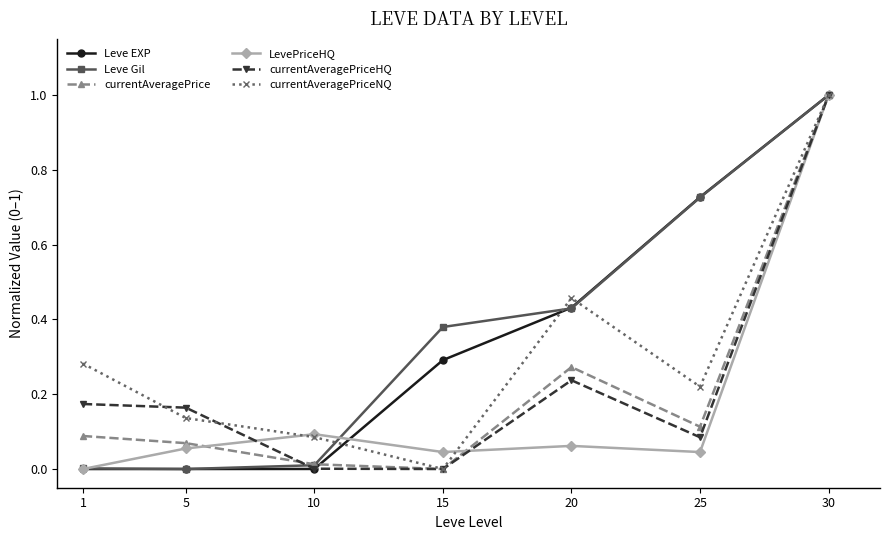

What is the highest value of the currentAveragePriceHQ series?

1.0